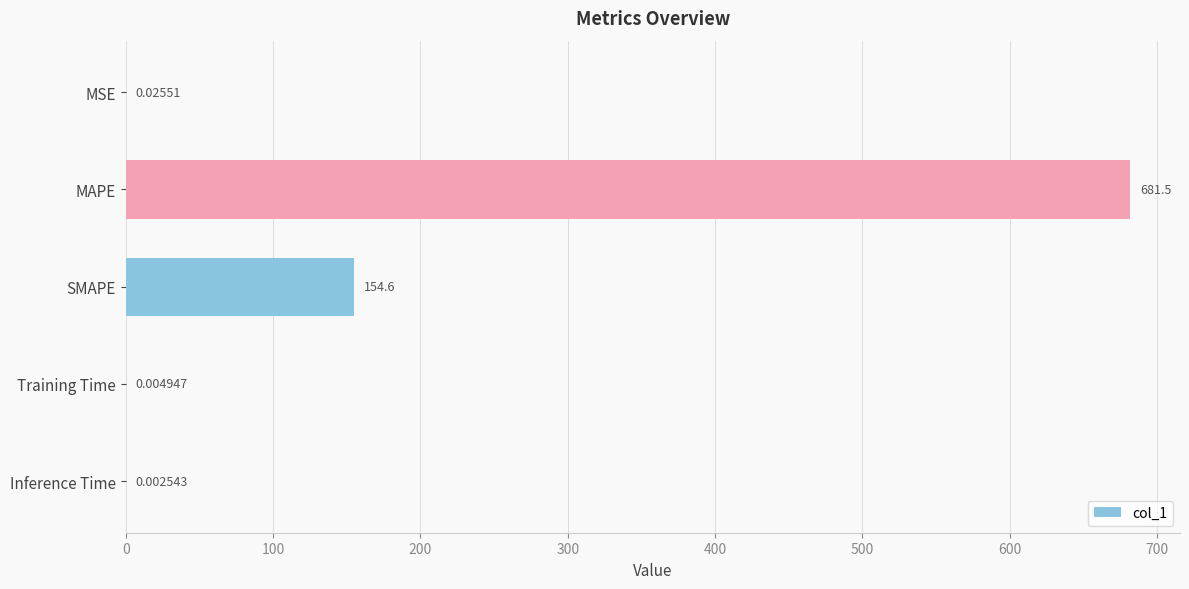

What is the change in value from MSE to SMAPE?

+154.6